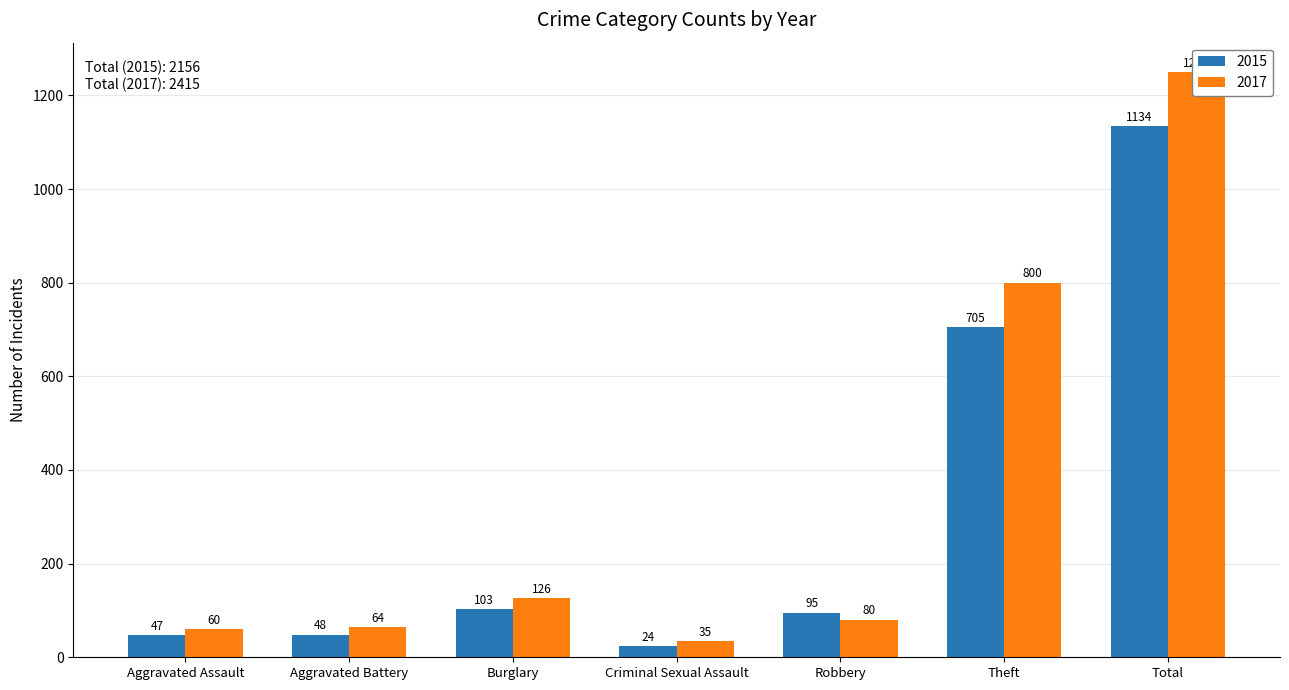

Is the value of 2017 at Aggravated Battery greater than the value of 2015 at Criminal Sexual Assault?

Yes